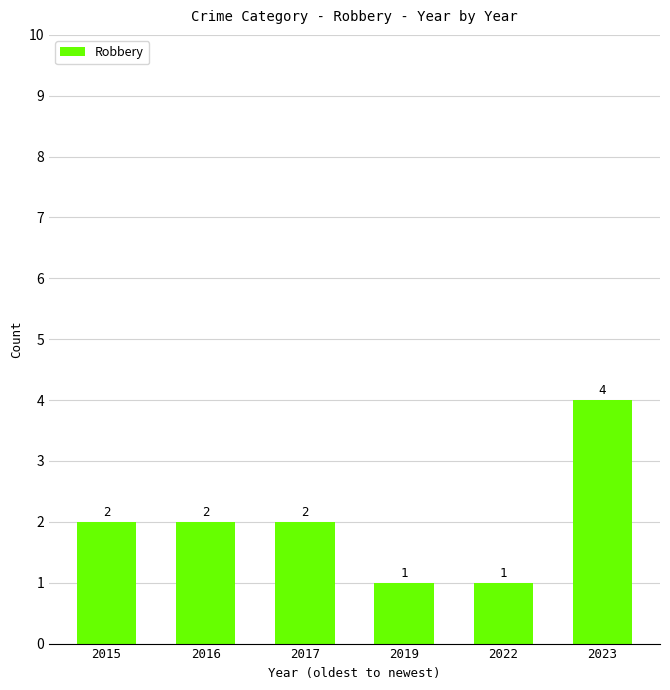

Reading right to left, what are all the values shown in this chart?

2023=4	2022=1	2019=1	2017=2	2016=2	2015=2